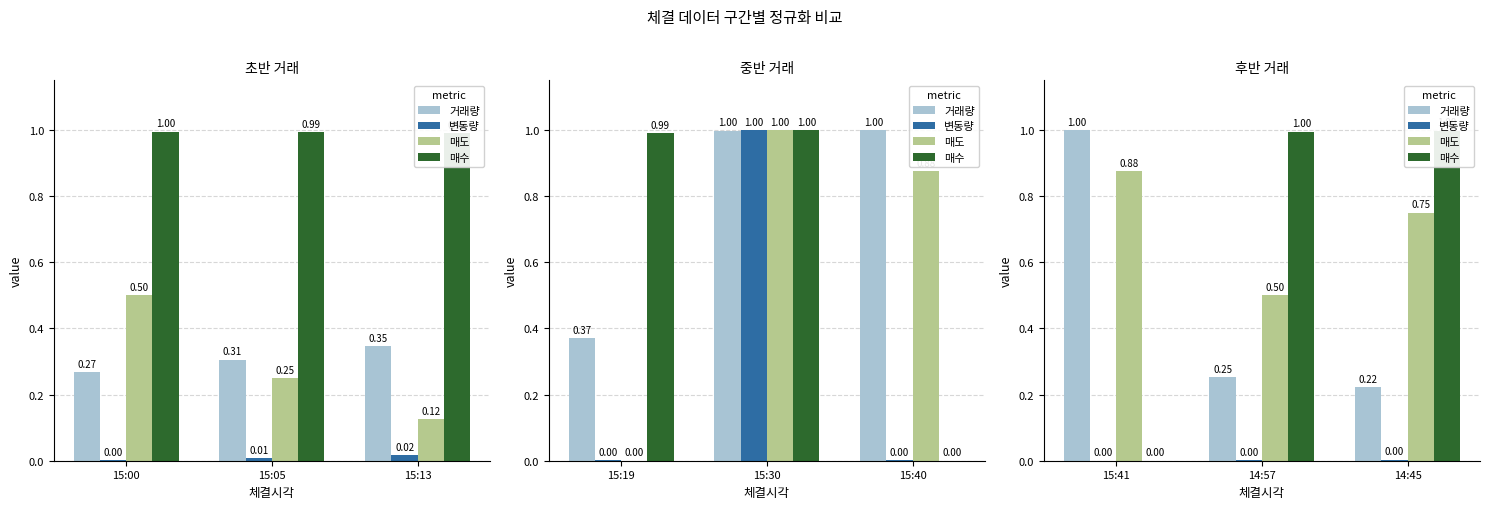

Which series has the largest range (max minus min)?

매수